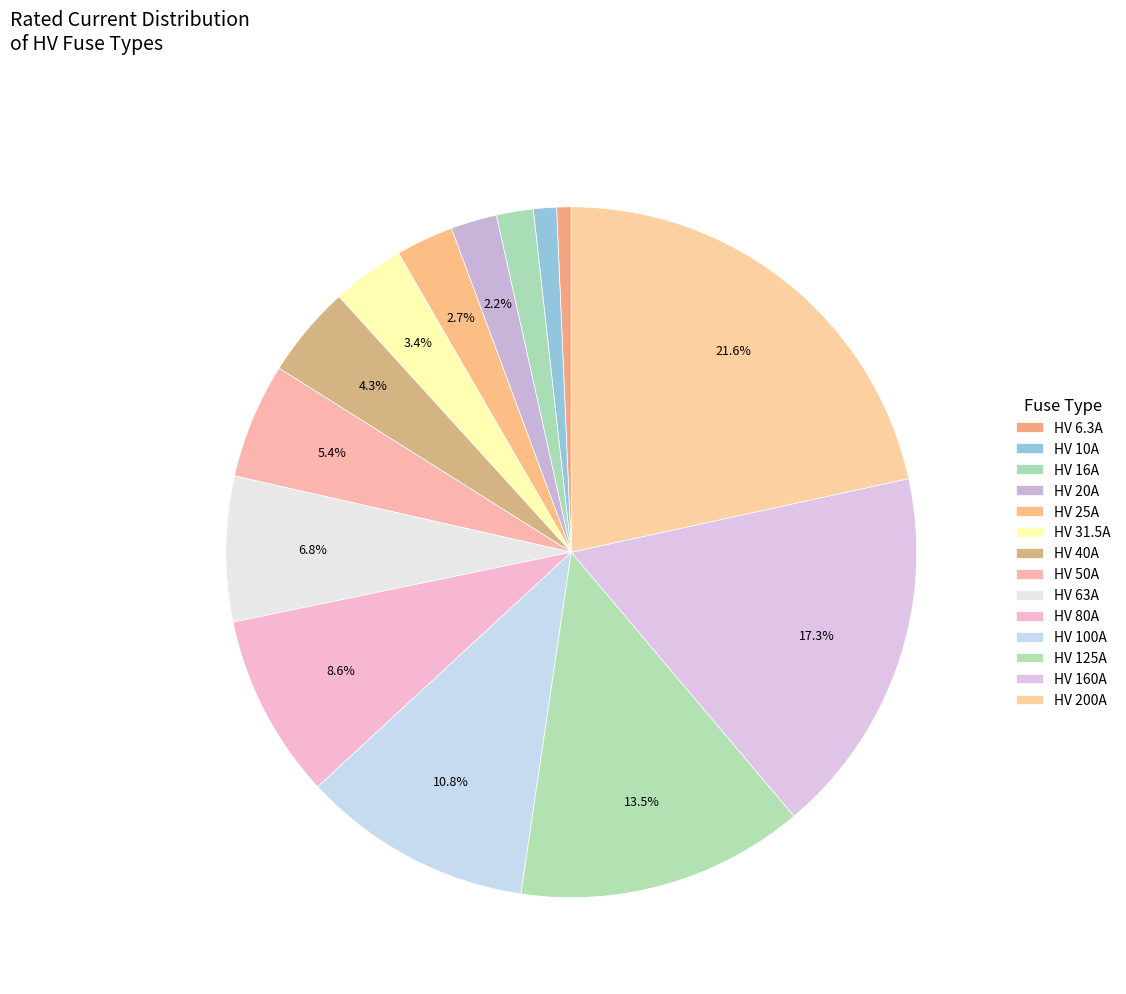

How many slices are in this pie chart?

14